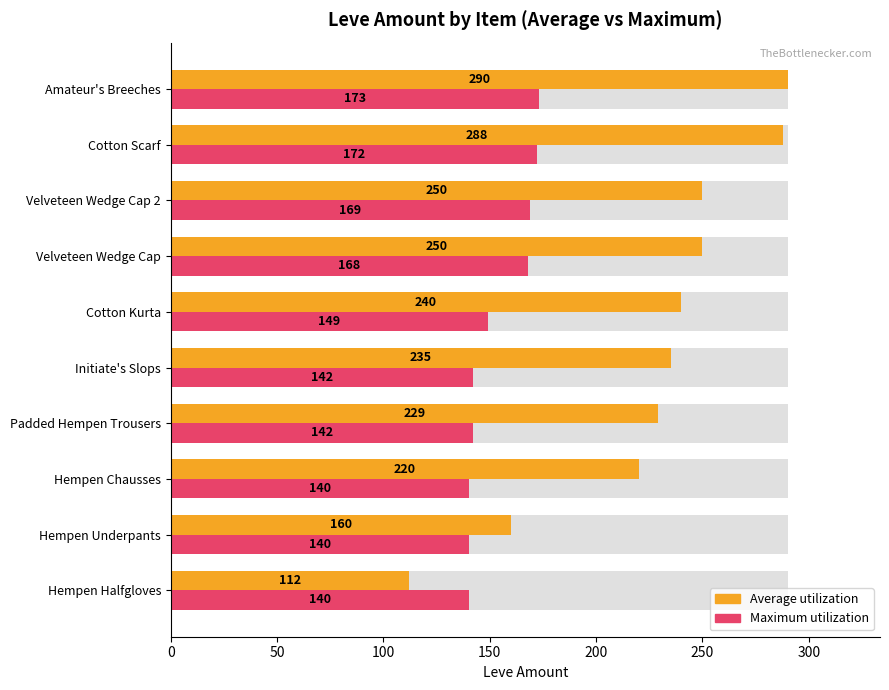

What is the average value of the Maximum utilization series?

154